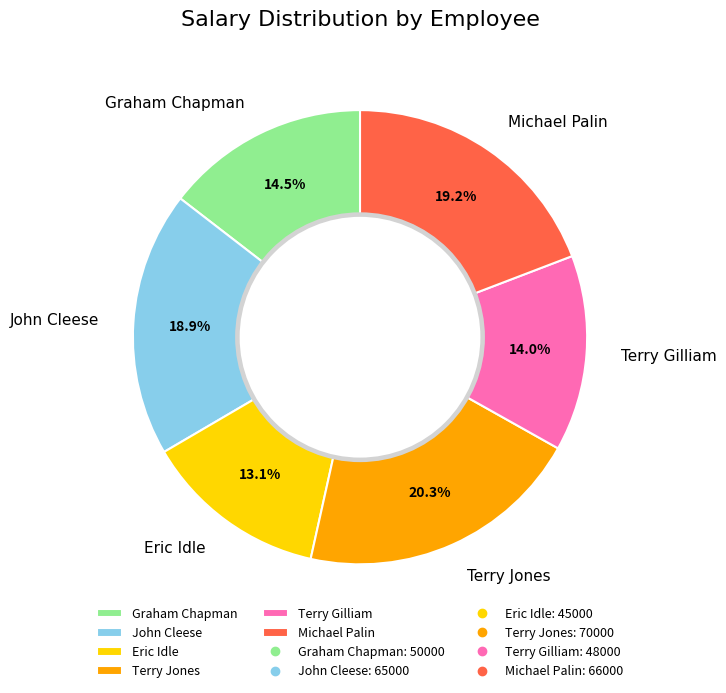

Which category has the smallest portion of the pie?

Eric Idle